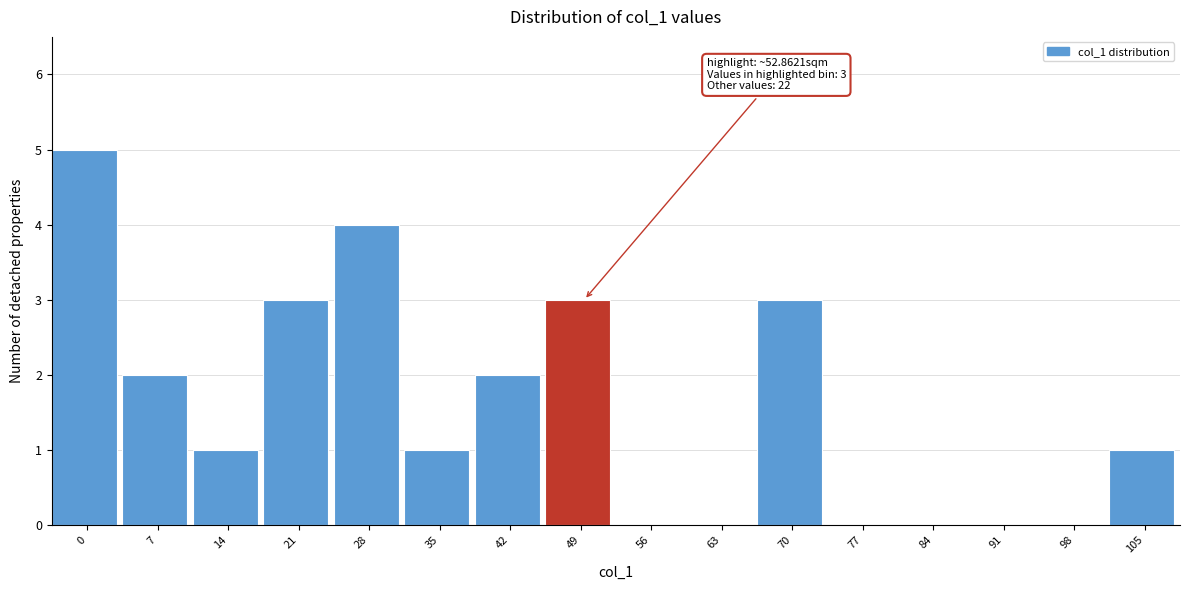

Reading left to right, list all the values displayed in this chart.

0=5	7=2	14=1	21=3	28=4	35=1	42=2	49=3	56=0	63=0	70=3	77=0	84=0	91=0	98=0	105=1